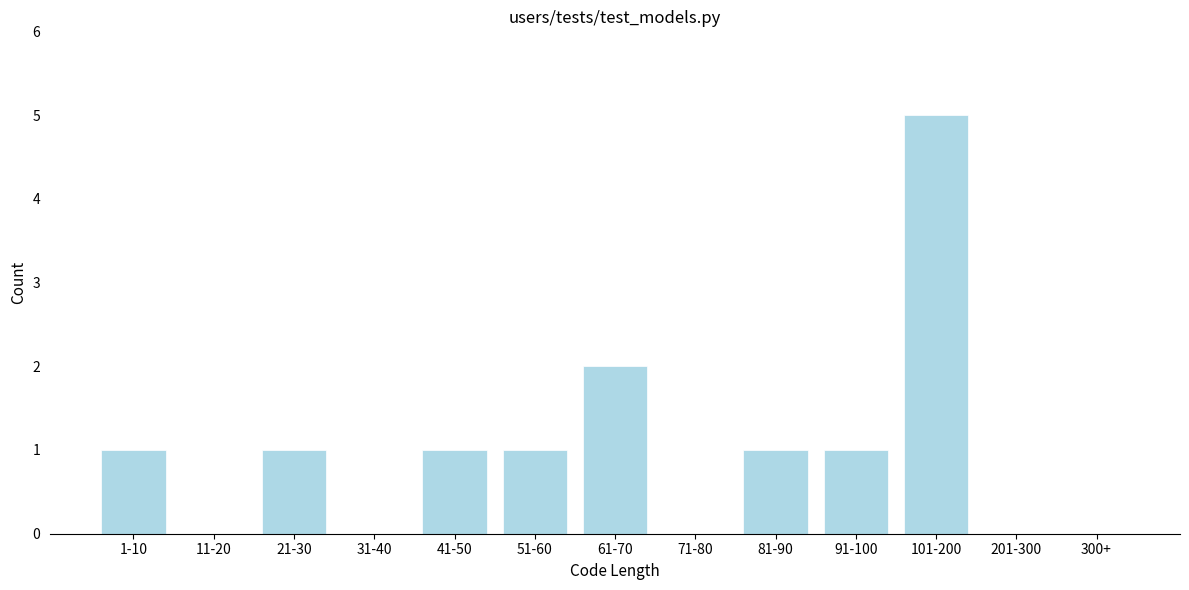

Reading left to right, list all the values displayed in this chart.

1-10=1	11-20=0	21-30=1	31-40=0	41-50=1	51-60=1	61-70=2	71-80=0	81-90=1	91-100=1	101-200=5	201-300=0	300+=0